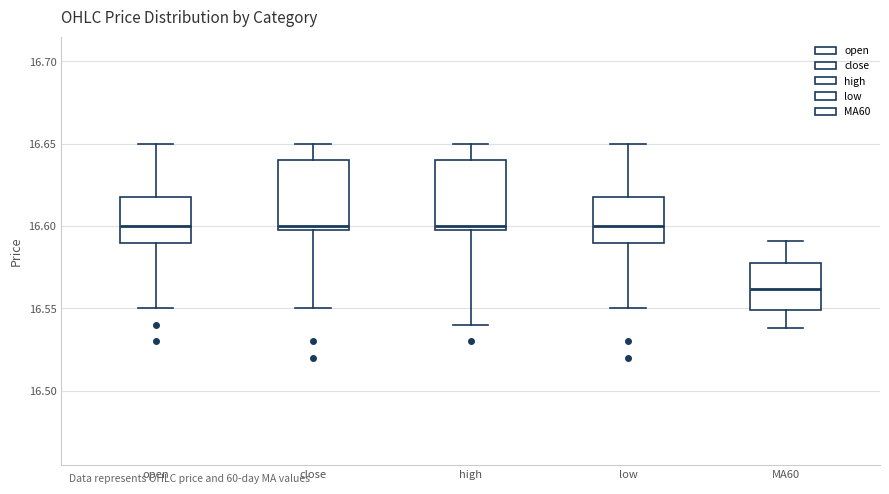

Which box's median line is the lowest?

MA60